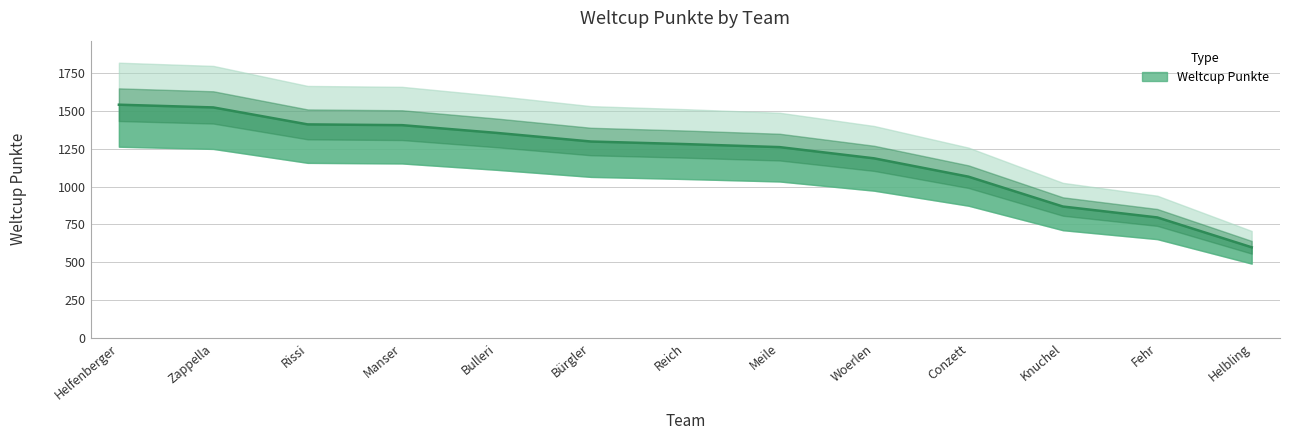

The chart shows a value of 1991 at Bürgler. True or false?

False